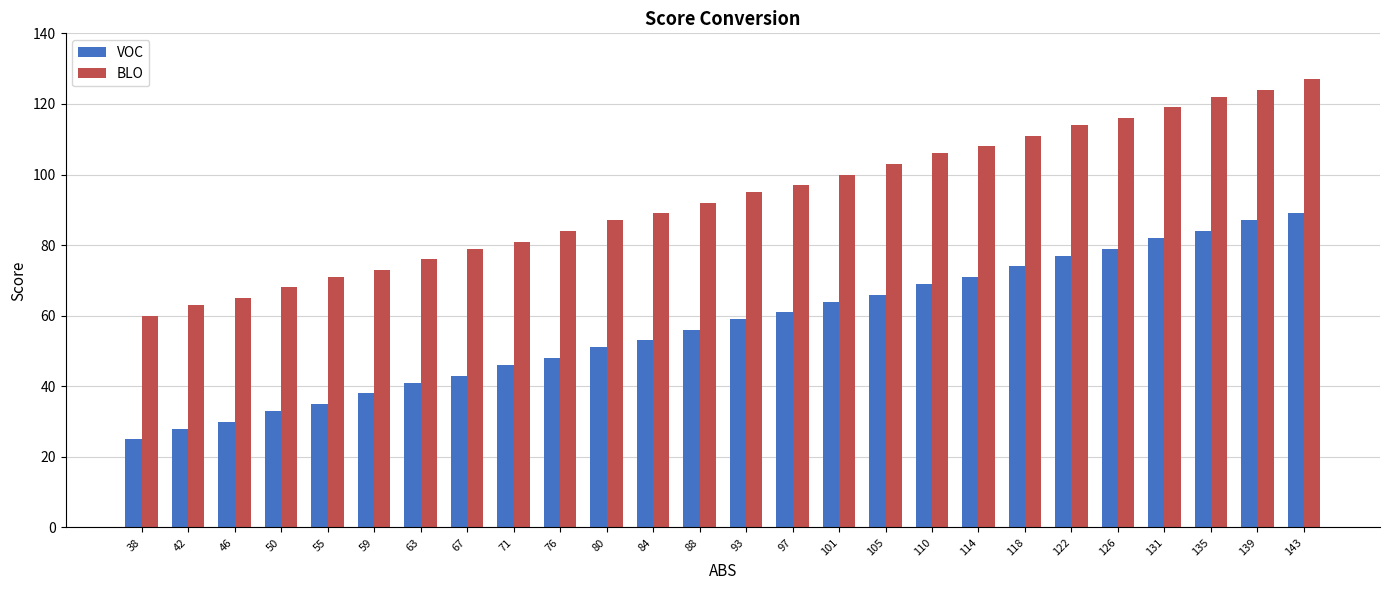

How many bars are there in each group?

2